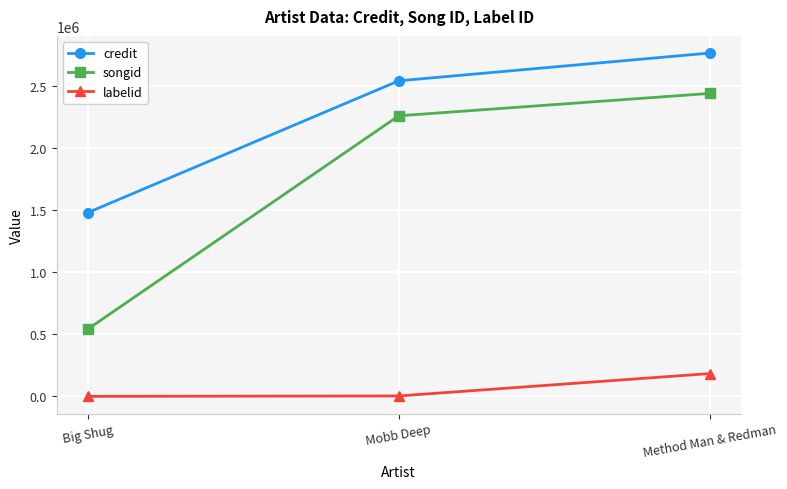

True or false: credit has a value of 2767521 at Method Man & Redman.

True